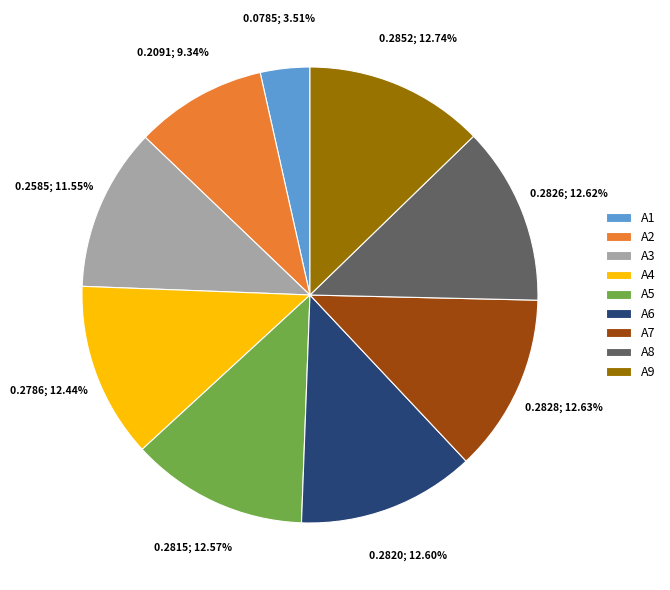

How much of the chart is everything except A4?

87.6%